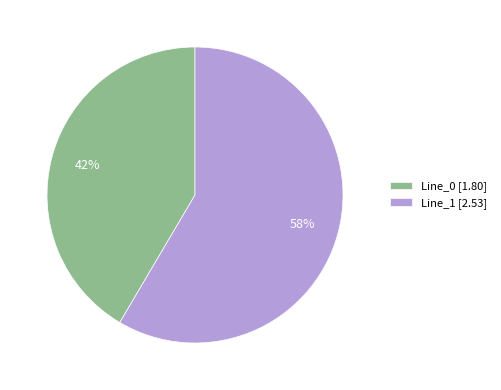

What is the ratio of the value at Line_0 [1.80] to the value at Line_1 [2.53]?

0.7